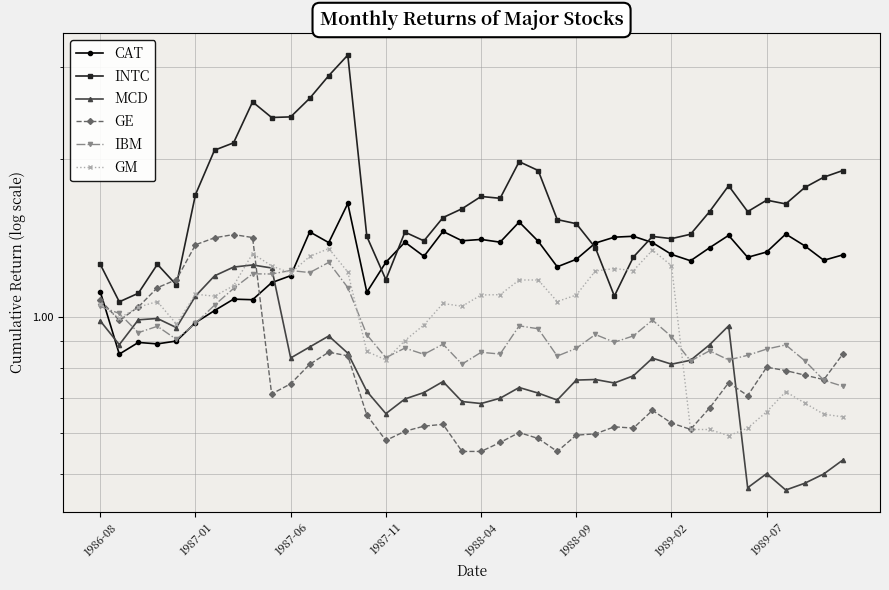

At how many categories does at least one series exceed 2?

8